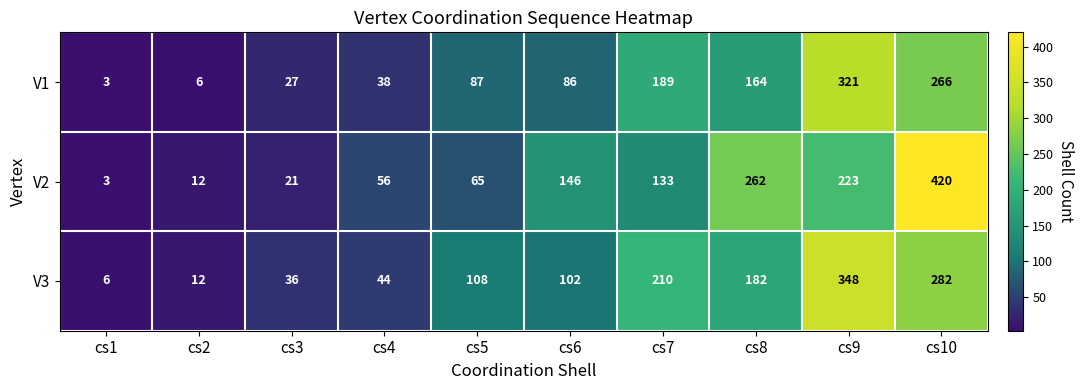

True or false: V3 has a value of 71 at cs4.

False